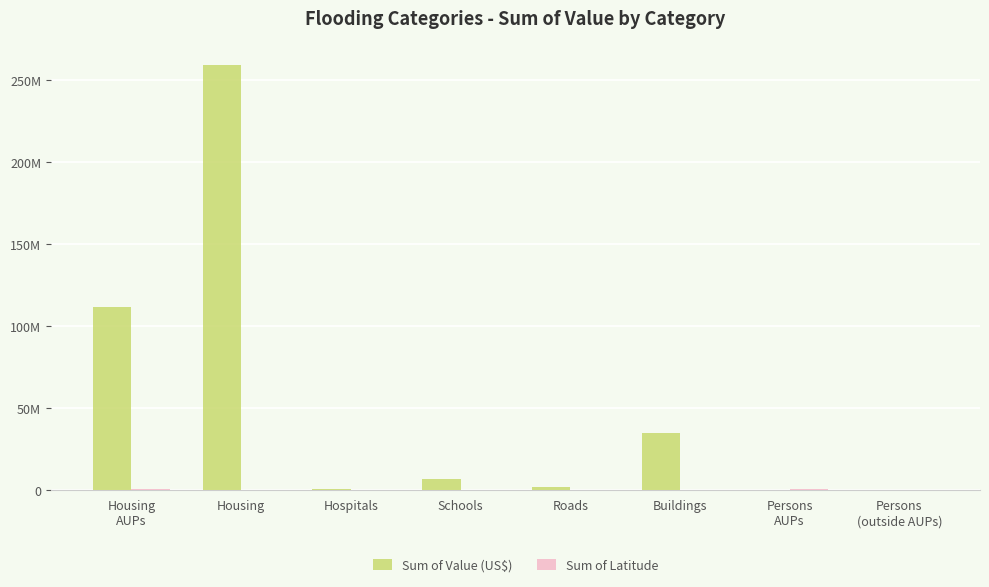

Are the bars grouped side by side (vs. stacked)?

Yes